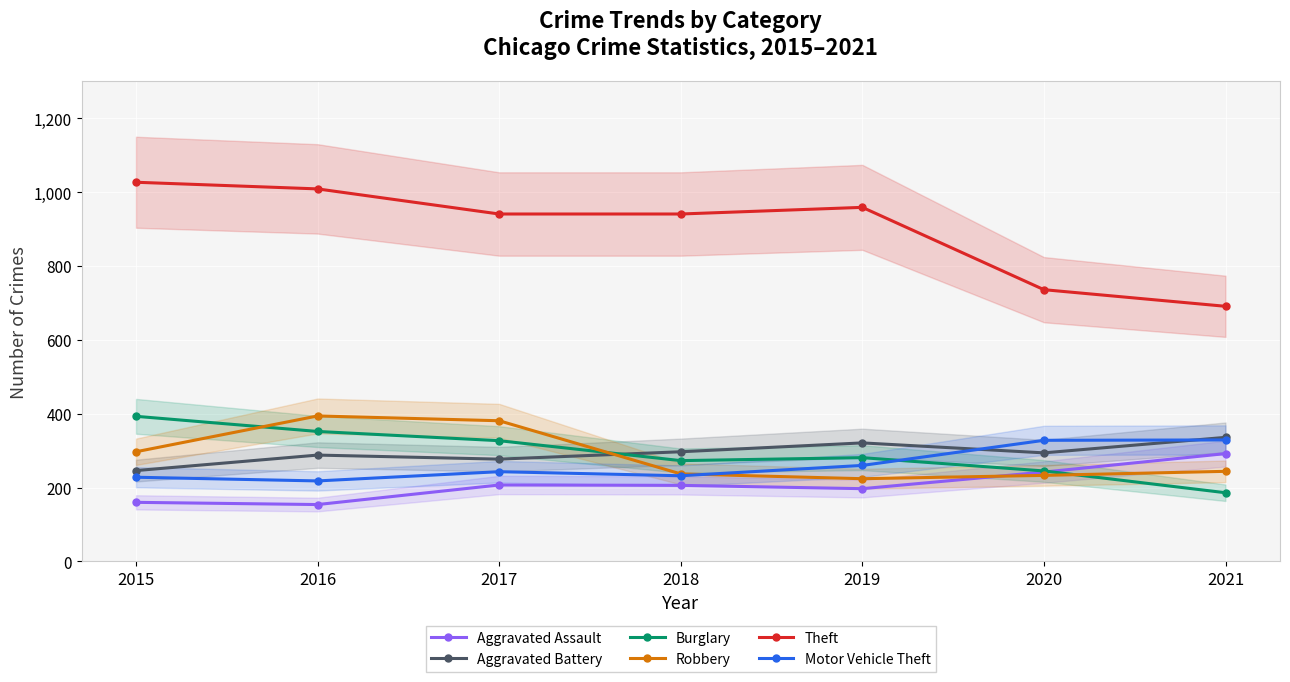

True or false: Robbery and Motor Vehicle Theft intersect in this chart.

True